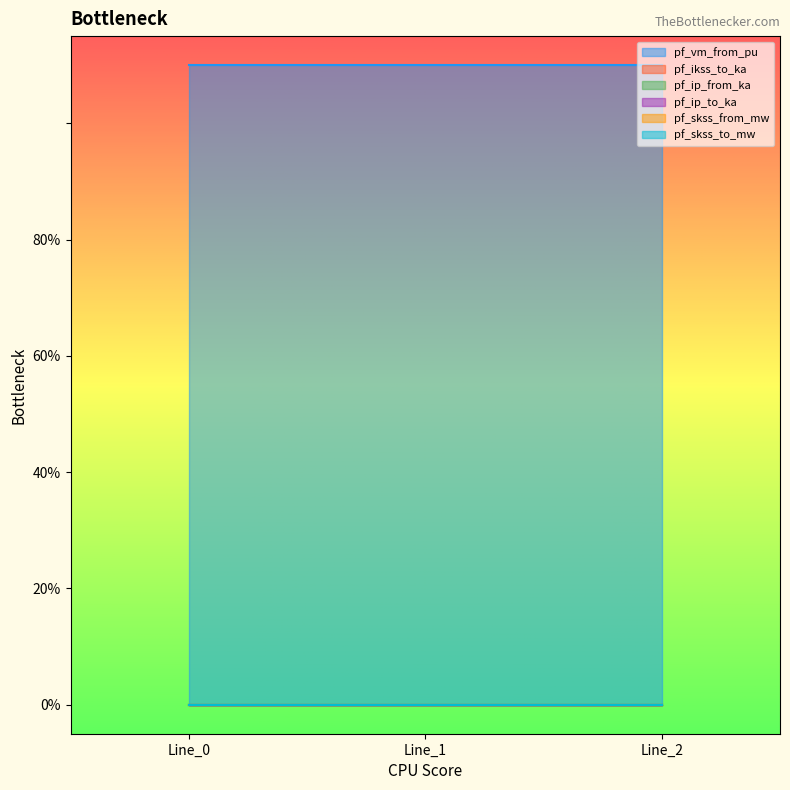

The pf_vm_from_pu series shows 1.1 at Line_0. True or false?

True